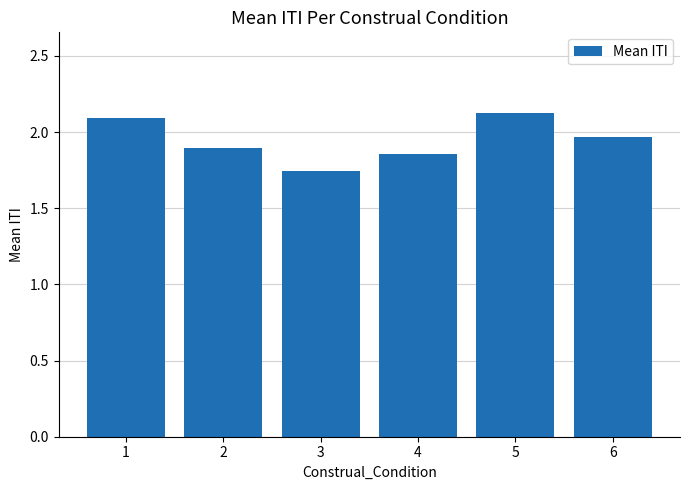

What is the greatest value displayed?

2.1